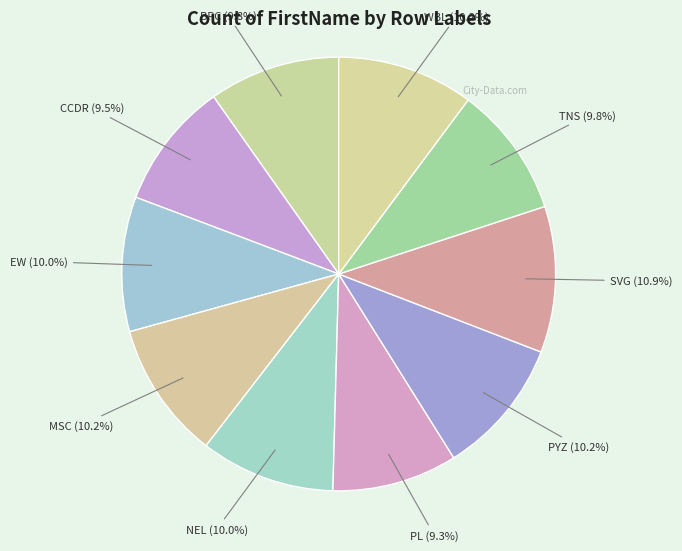

How many segments does this pie chart have?

10